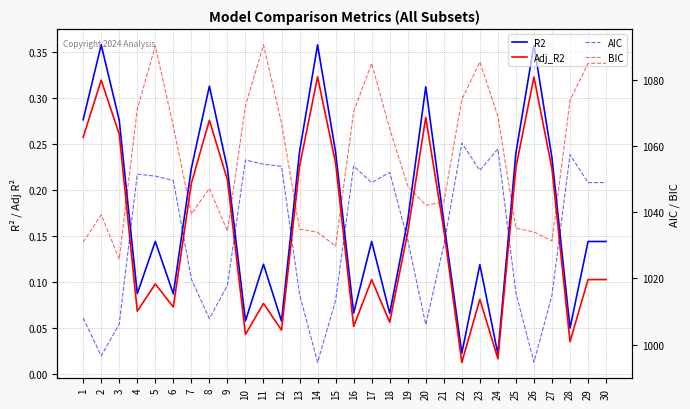

What is the maximum value for AIC?

1060.9